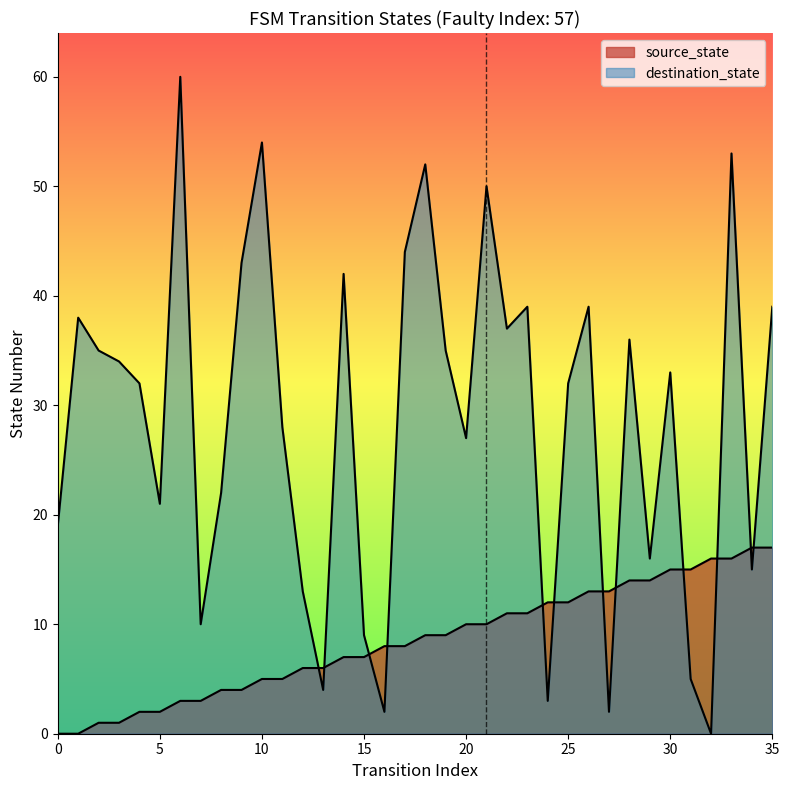

True or false: source_state has more than 2 points higher than both neighbors.

False